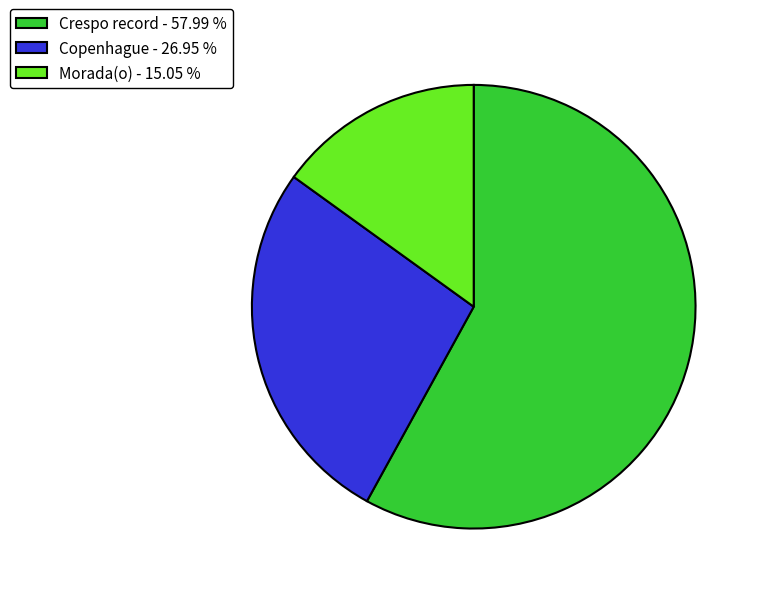

Rank the categories by value from lowest to highest.

Morada(o) - 15.05 %, Copenhague - 26.95 %, Crespo record - 57.99 %